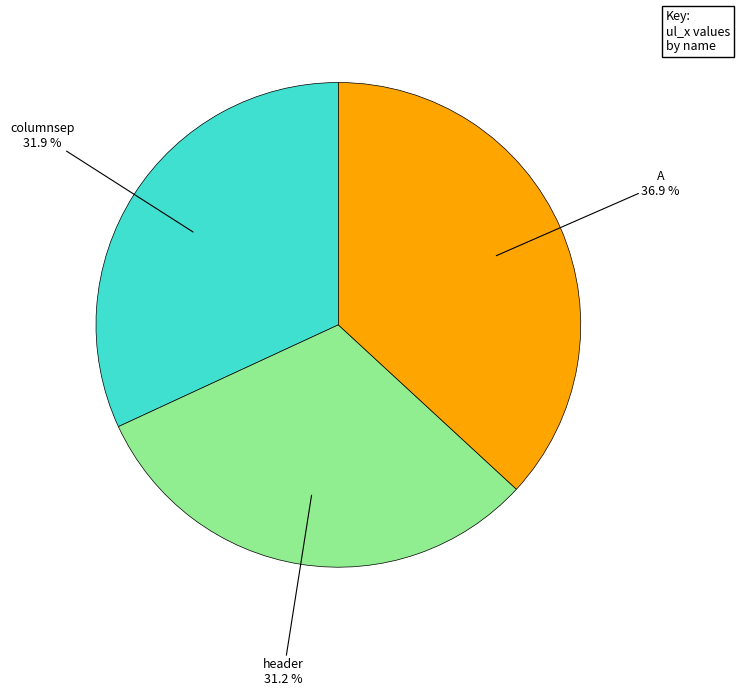

Count the number of slices in the pie.

3